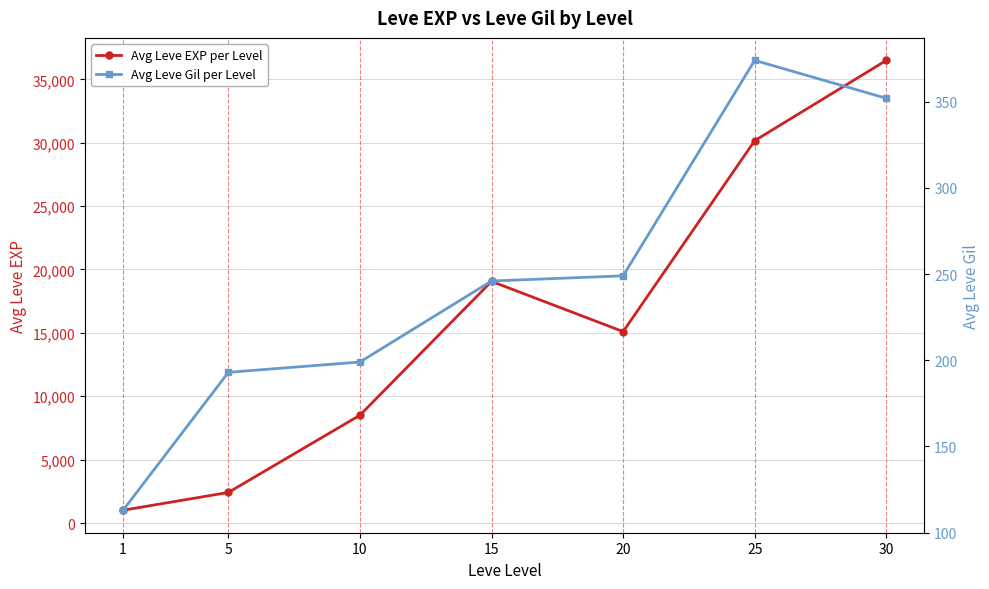

Is the value of Avg Leve EXP per Level at 20 greater than the value of Avg Leve Gil per Level at 1?

Yes